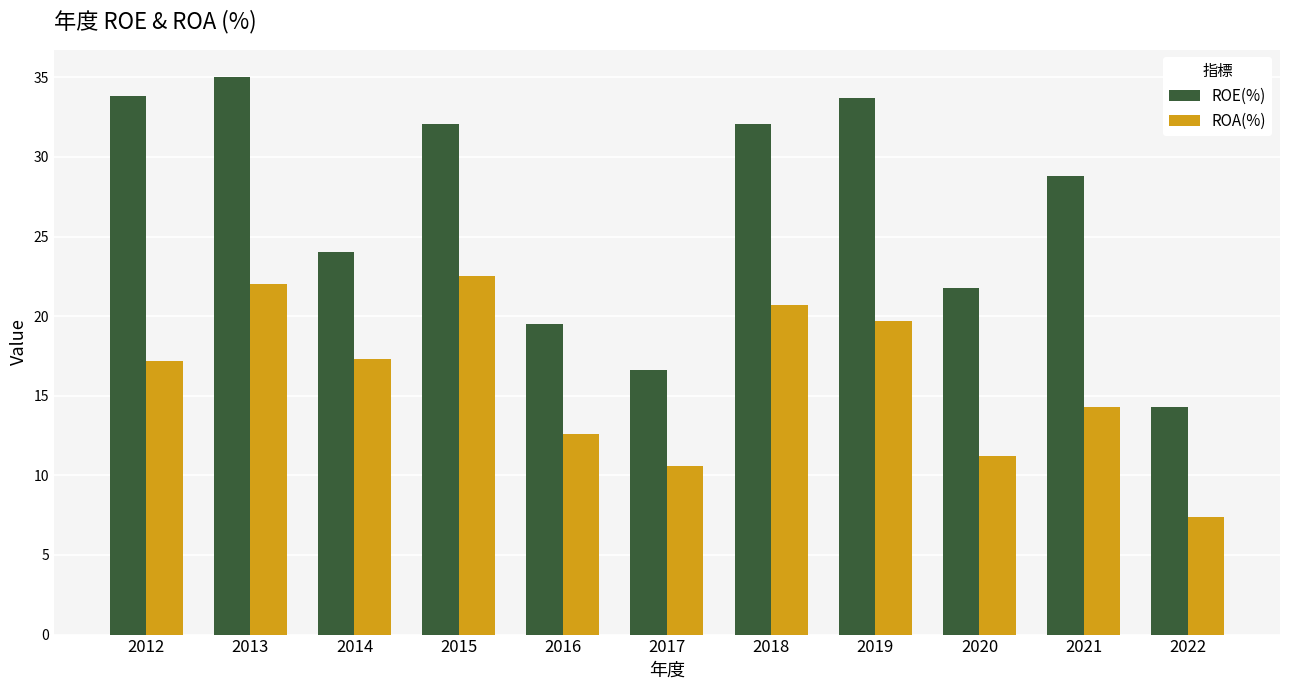

How many values in the ROE(%) series are below 28?

5